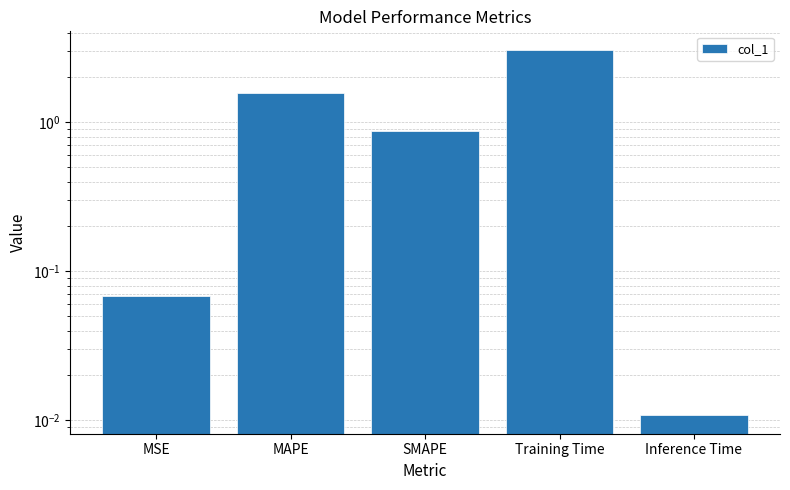

Between MSE and MAPE, which is larger?

MAPE